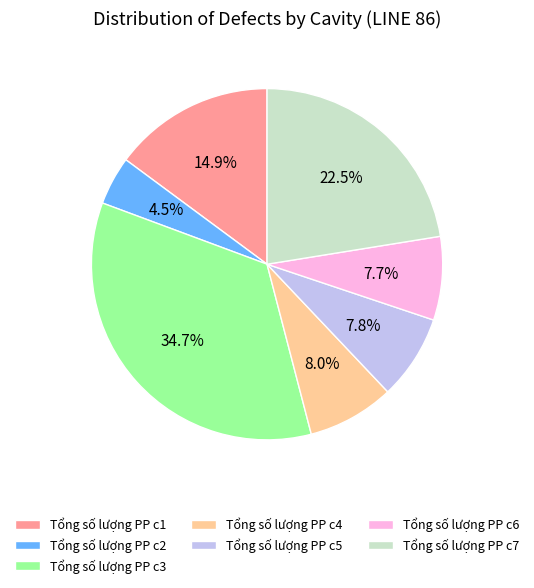

Which slice is the smallest?

Tổng số lượng PP c2